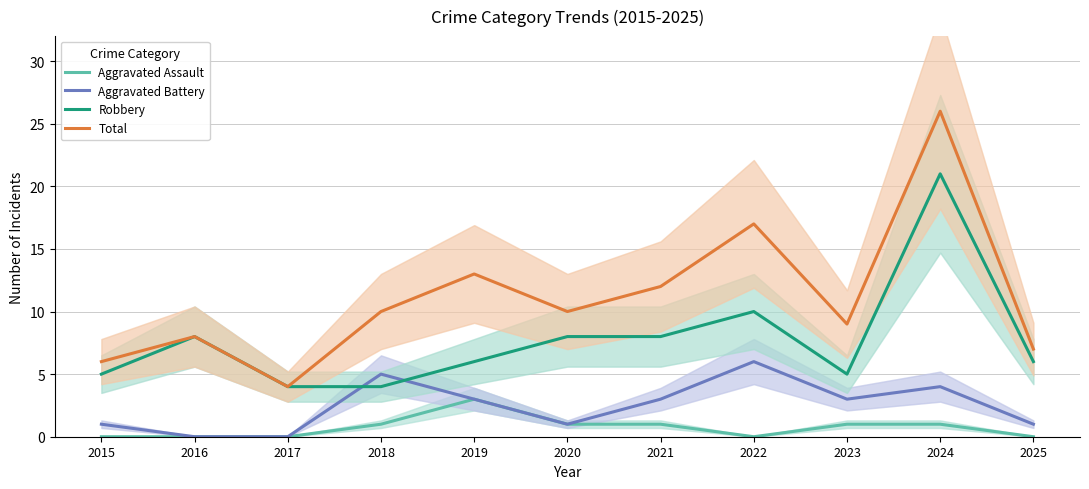

Reading left to right, list all the values displayed in this chart.

Aggravated Assault: 2015=0	2016=0	2017=0	2018=1	2019=3	2020=1	2021=1	2022=0	2023=1	2024=1	2025=0
Aggravated Battery: 2015=1	2016=0	2017=0	2018=5	2019=3	2020=1	2021=3	2022=6	2023=3	2024=4	2025=1
Robbery: 2015=5	2016=8	2017=4	2018=4	2019=6	2020=8	2021=8	2022=10	2023=5	2024=21	2025=6
Total: 2015=6	2016=8	2017=4	2018=10	2019=13	2020=10	2021=12	2022=17	2023=9	2024=26	2025=7